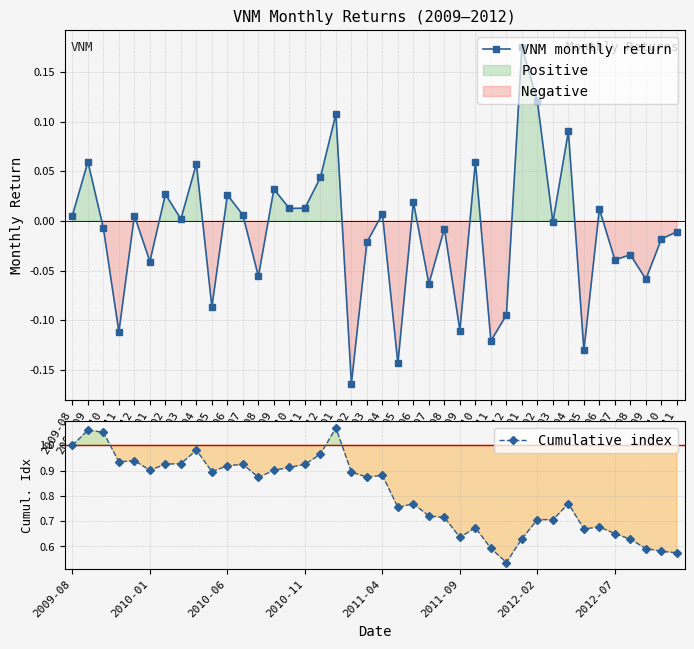

What are all the series names shown in the legend?

VNM monthly return, Cumulative index